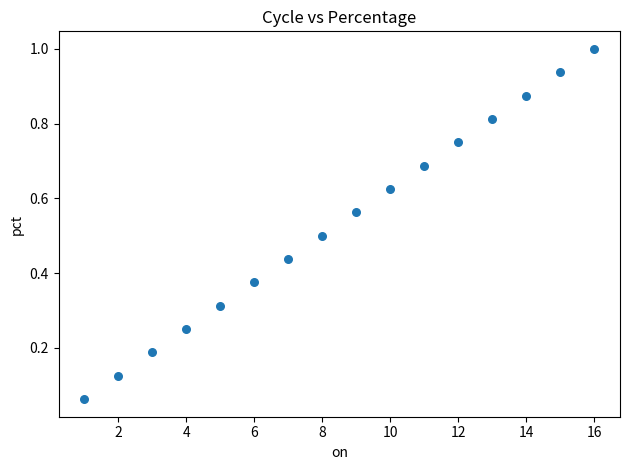

What is the range of X values (max minus min)?

15.0